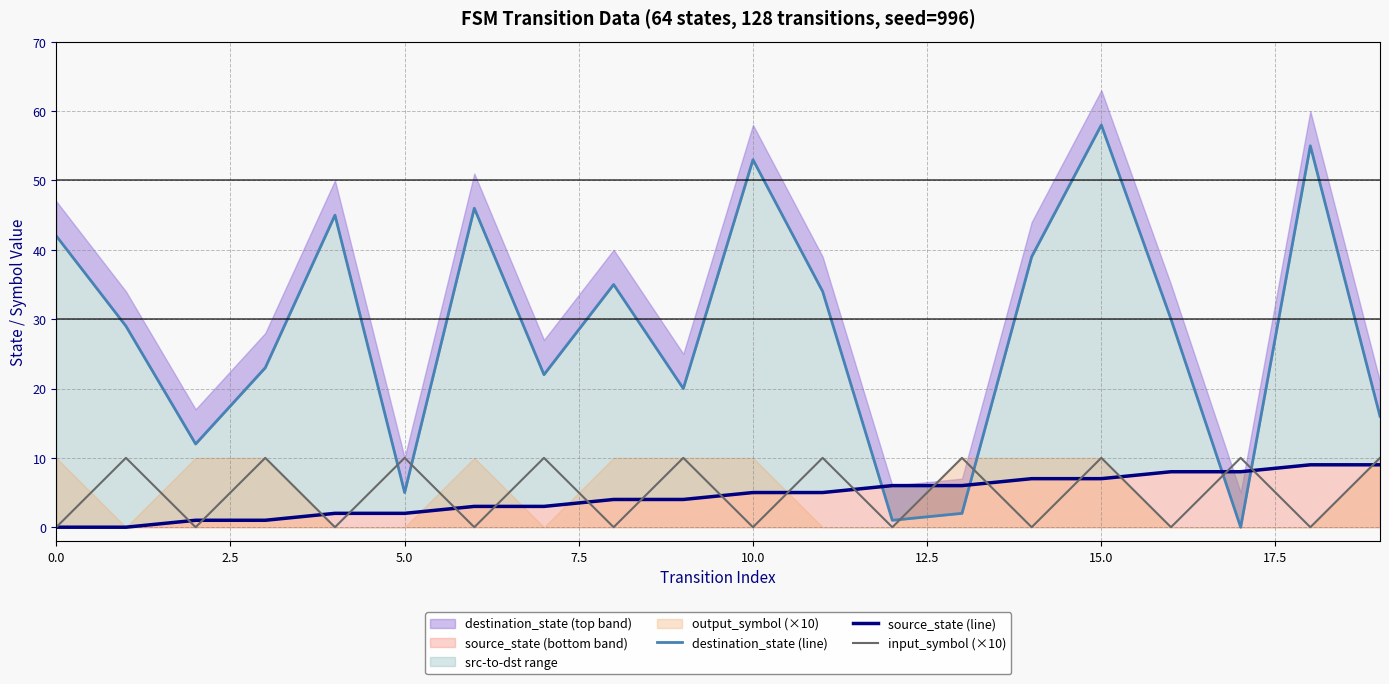

After their last crossing, which series has the higher values: destination_state (line) or input_symbol (×10)?

destination_state (line)